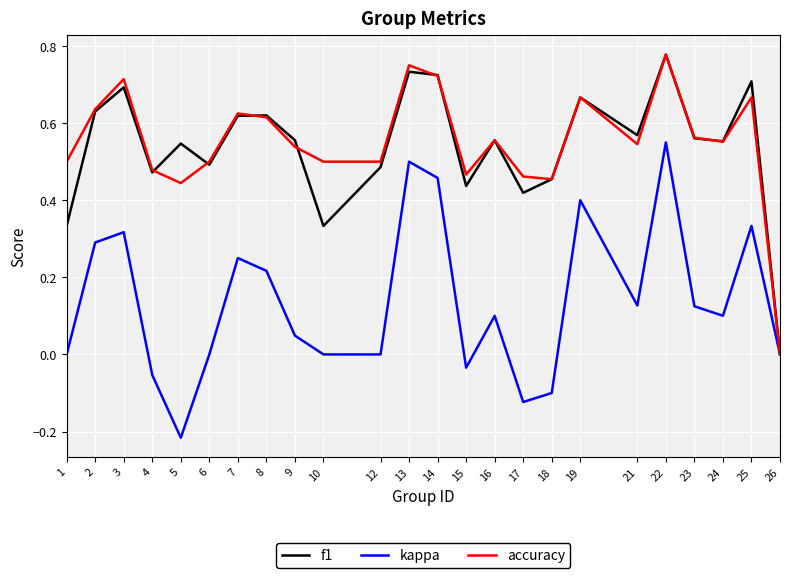

Which category has the lowest value in the kappa series?

5